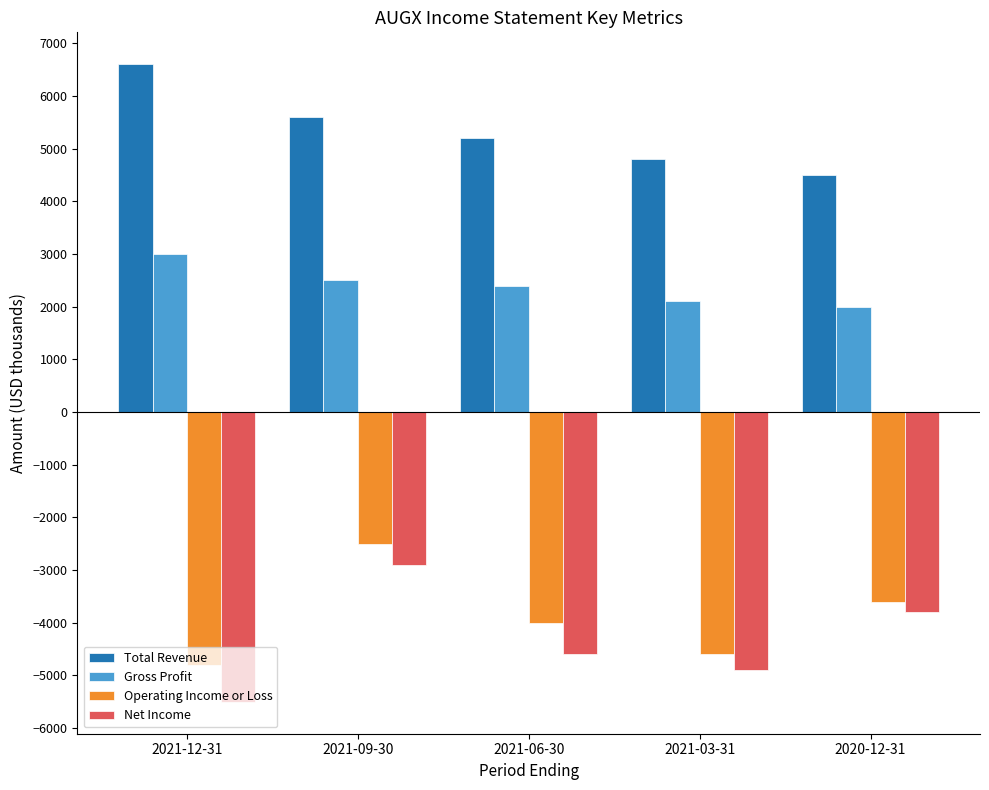

The value of Total Revenue at 2021-03-31 is 8249. True or false?

False